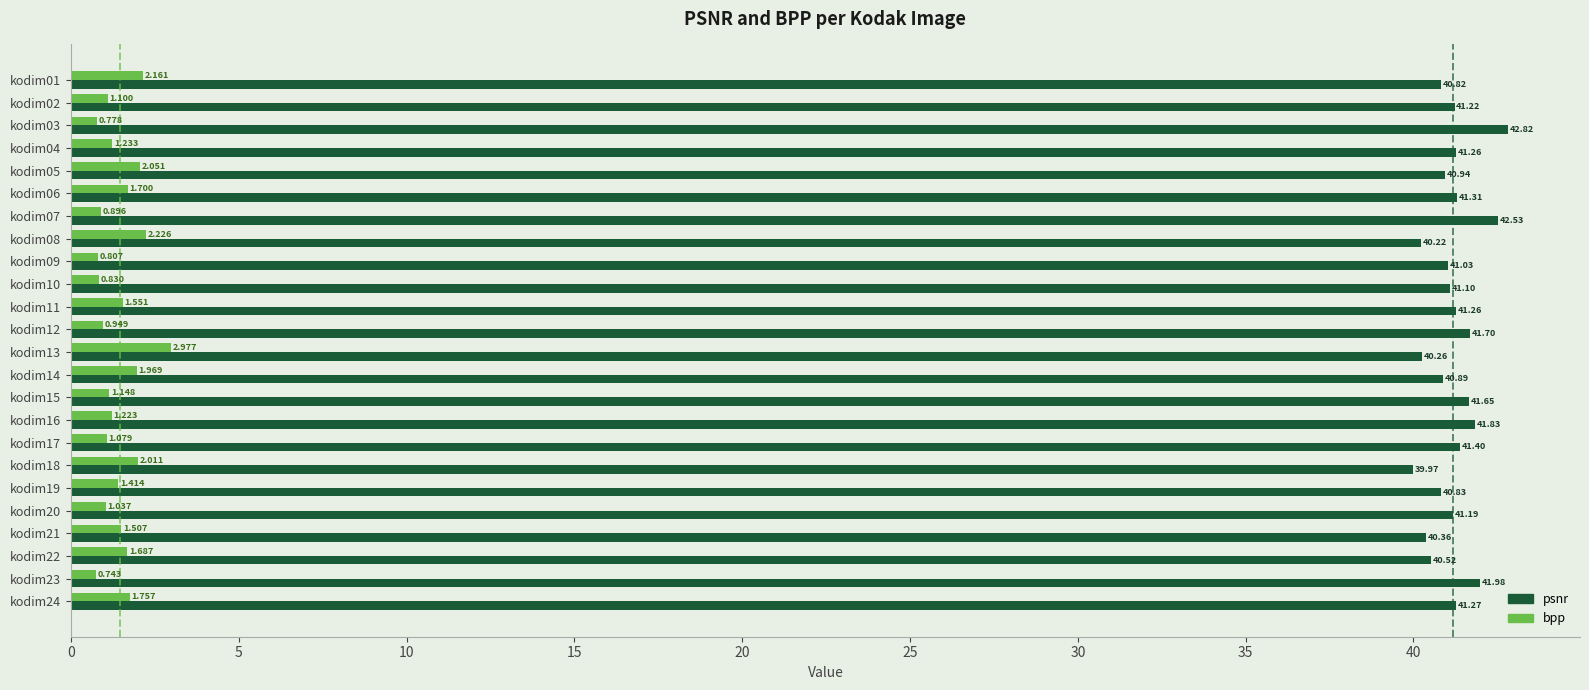

What is the greatest value displayed?

42.8